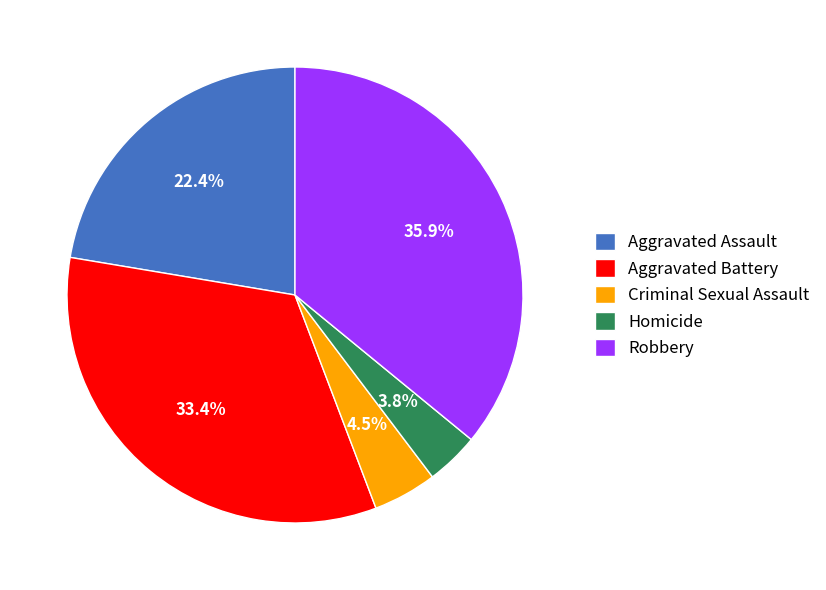

Count the number of slices in the pie.

5